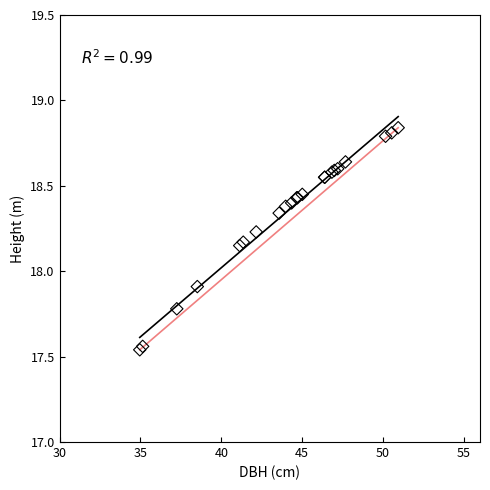

What Y value in the scatter plot is closest to 18?

17.9